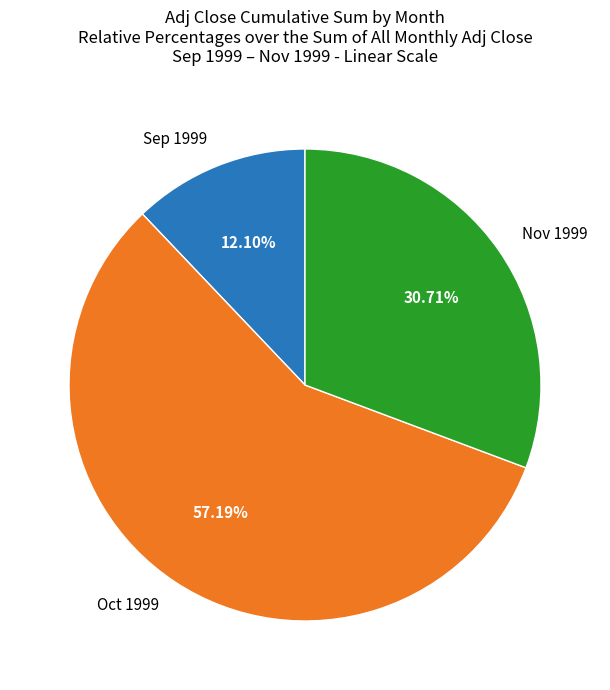

Do Oct 1999 and Sep 1999 together represent more than half of the pie?

Yes